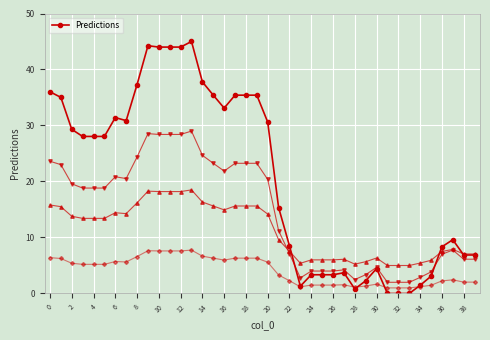

Reading left to right, list all the values displayed in this chart.

36.0	35.0	29.3	28.0	28.0	28.0	31.4	30.9	37.3	44.2	44.0	44.0	44.0	45.0	37.8	35.4	33.1	35.4	35.4	35.4	30.6	15.4	8.5	1.3	3.3	3.3	3.3	3.7	0.8	2.3	4.5	0.0	0.0	0.0	1.5	3.1	8.3	9.6	6.9	6.9